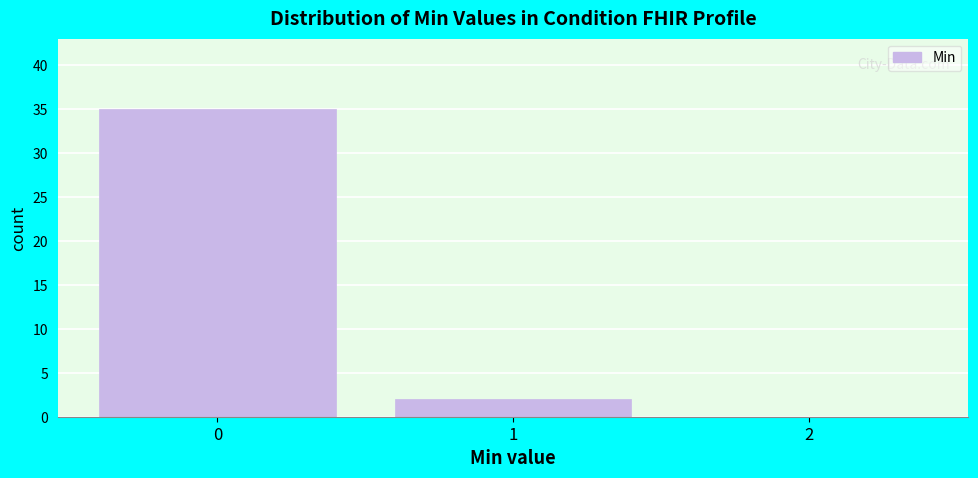

Reading left to right, list every bar in this chart as the range it spans on the x-axis followed by its height. The values are not printed on the chart, so give them approximately, as read against the axis.

-0.5 to 0.5: 35
0.5 to 1.5: 2
1.5 to 2.5: 0